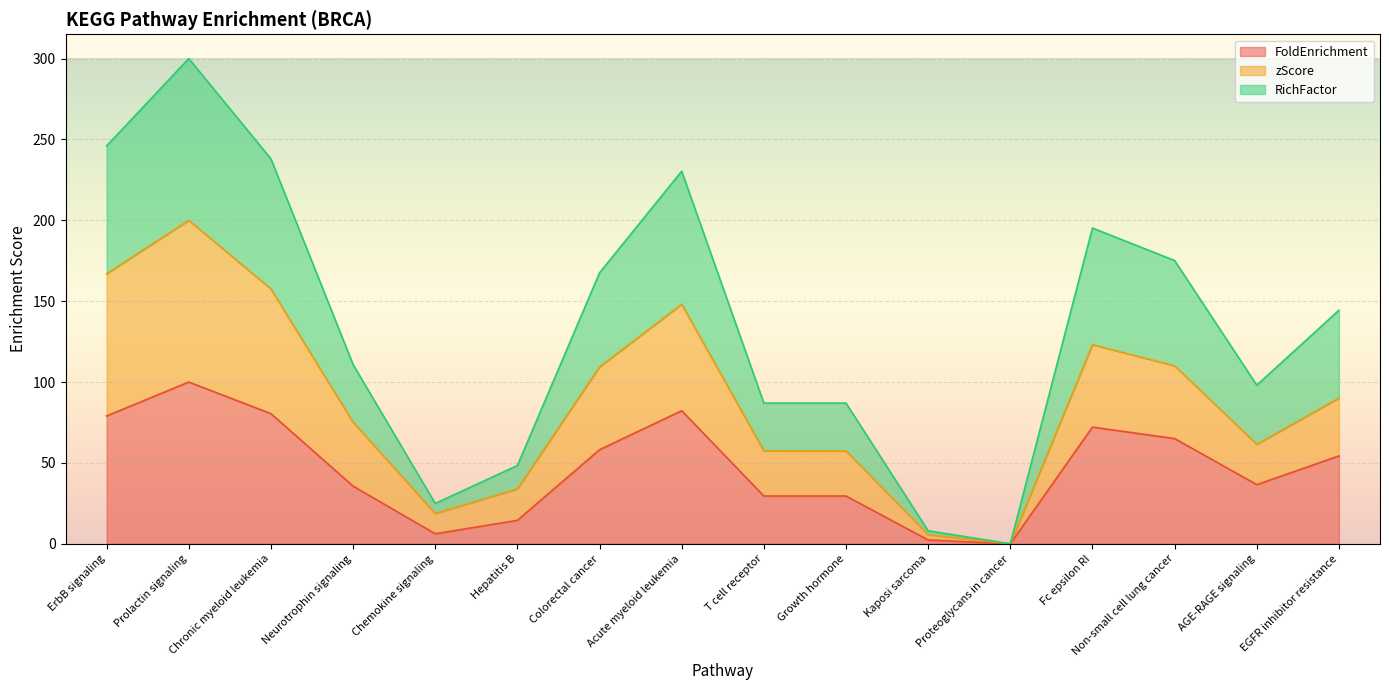

What is the maximum value shown in the chart?

300.0